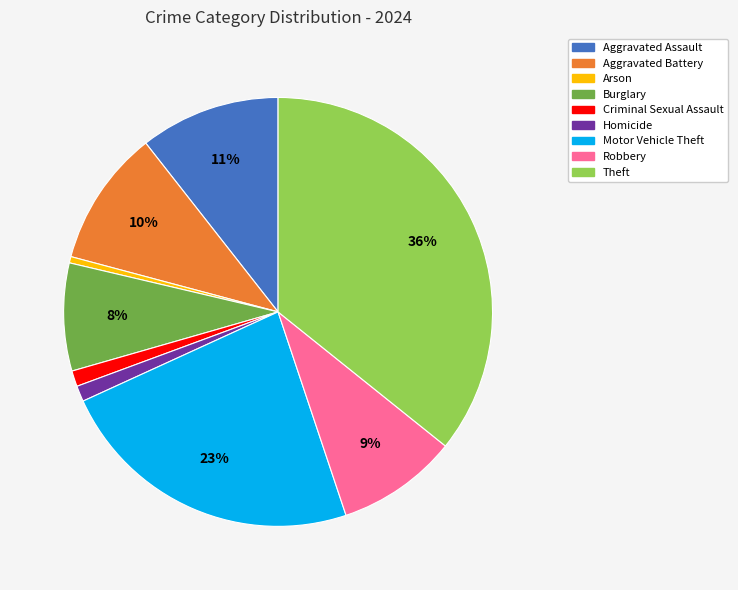

What percentage is the Burglary slice, to the nearest percent?

8%